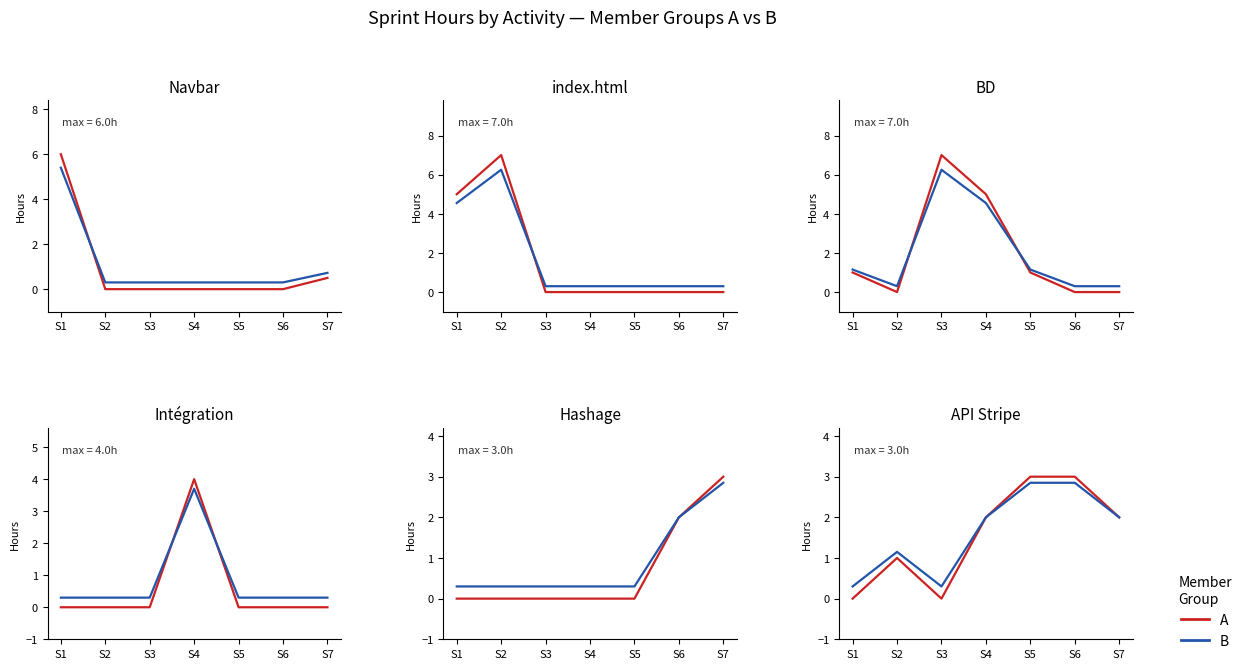

What is the difference between the maximum and minimum values in the B series?

2.5